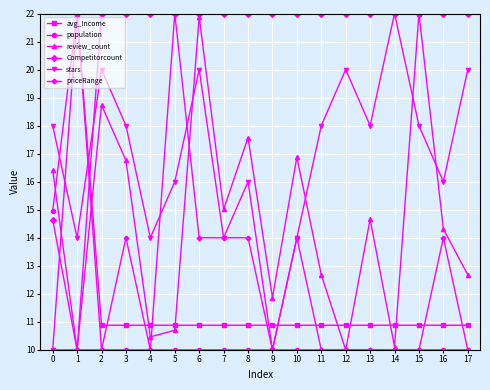

Rank the series at 3 from highest to lowest value.

Competitorcount, stars, review_count, priceRange, avg_Income, population